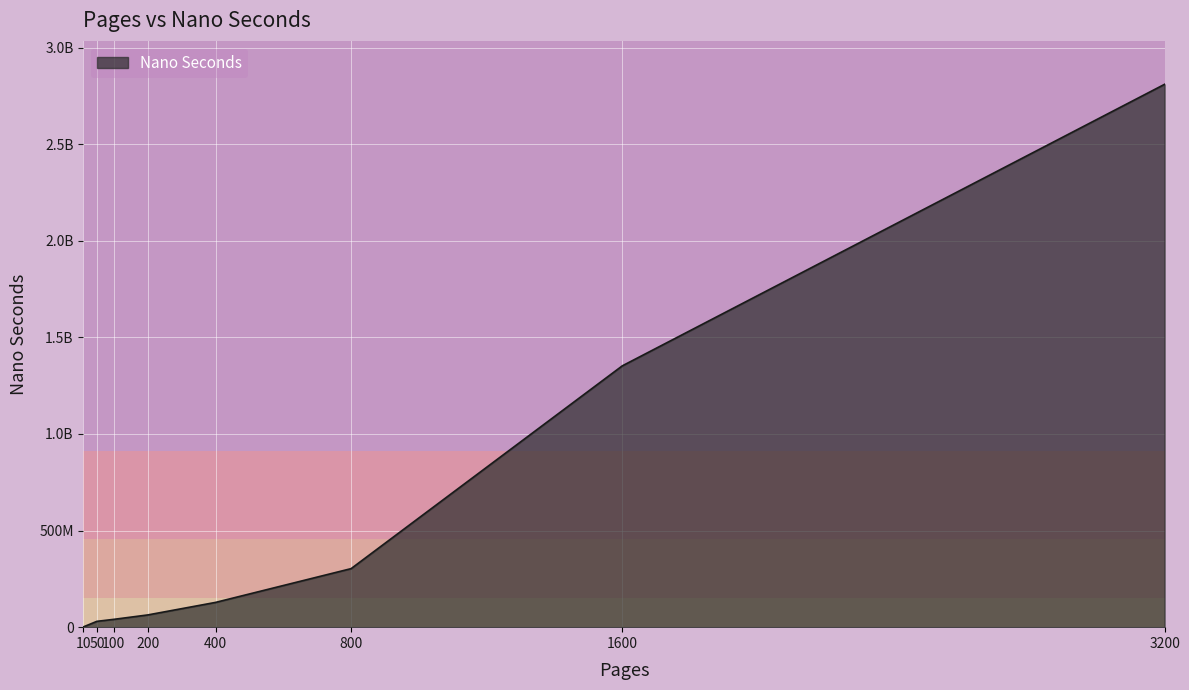

Which category has the lowest value across all series?

10